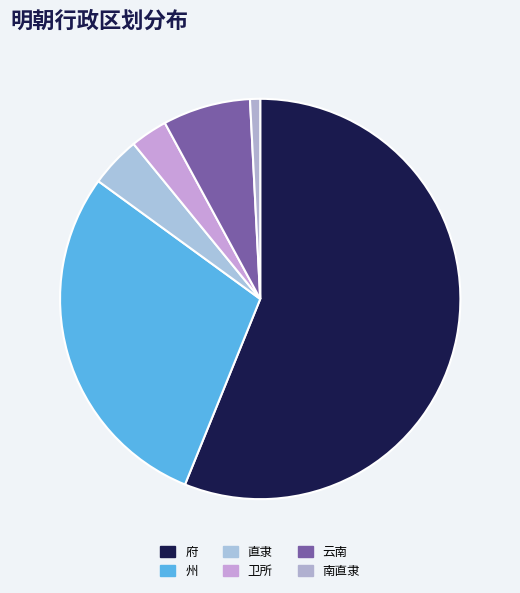

What is the total percentage of 卫所 and 府?

59.1%